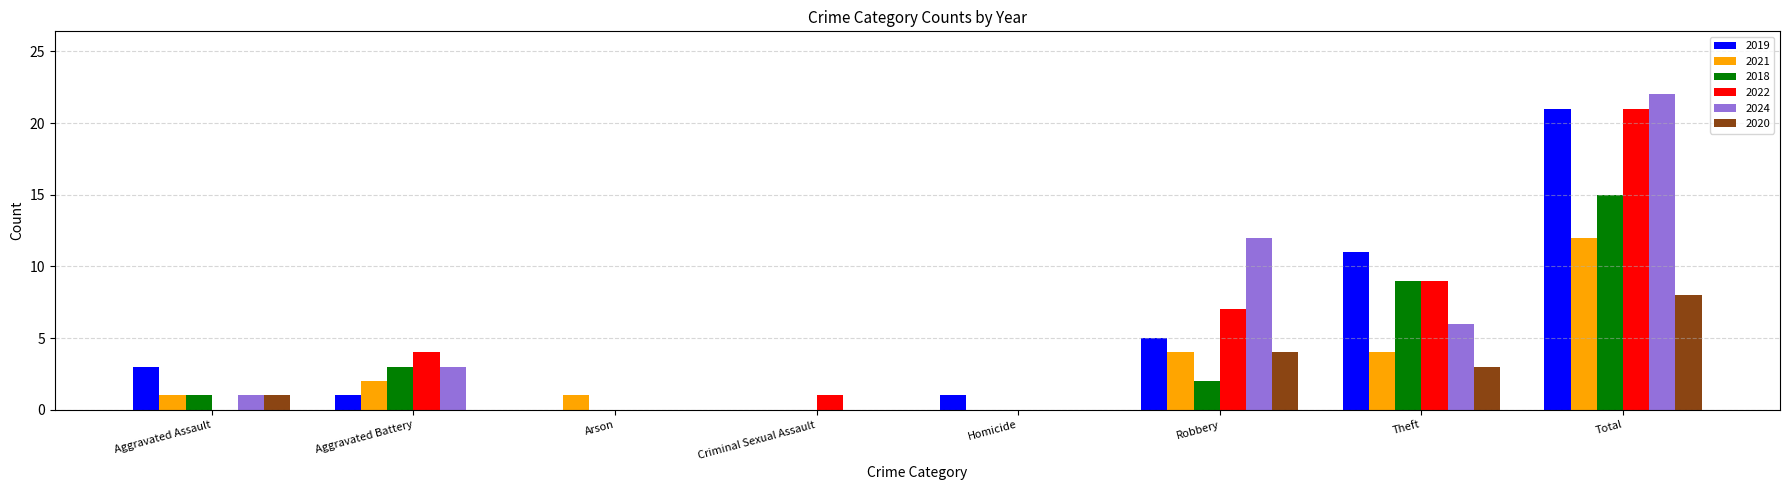

Between Arson and Theft, which series saw the biggest shift?

2019